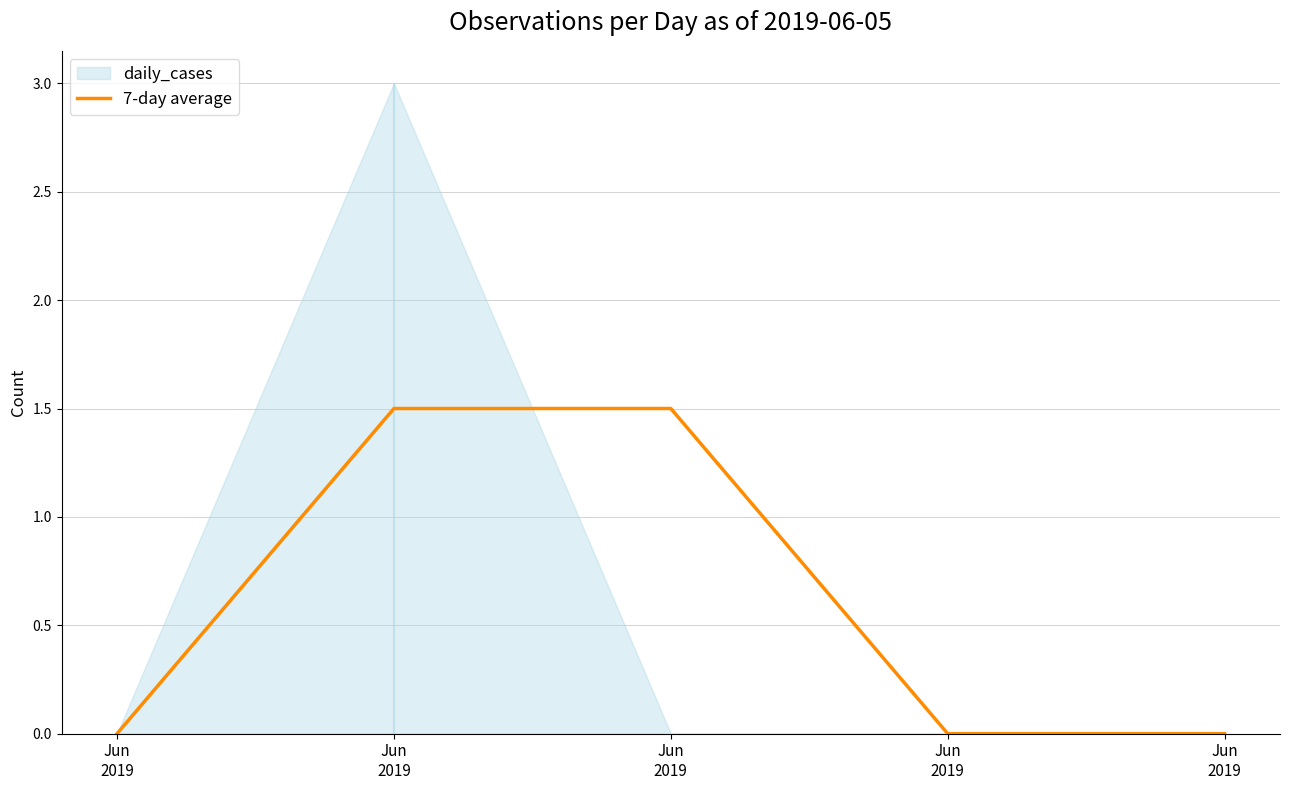

Between Jun
2019 and Jun
2019, which is larger?

Jun
2019